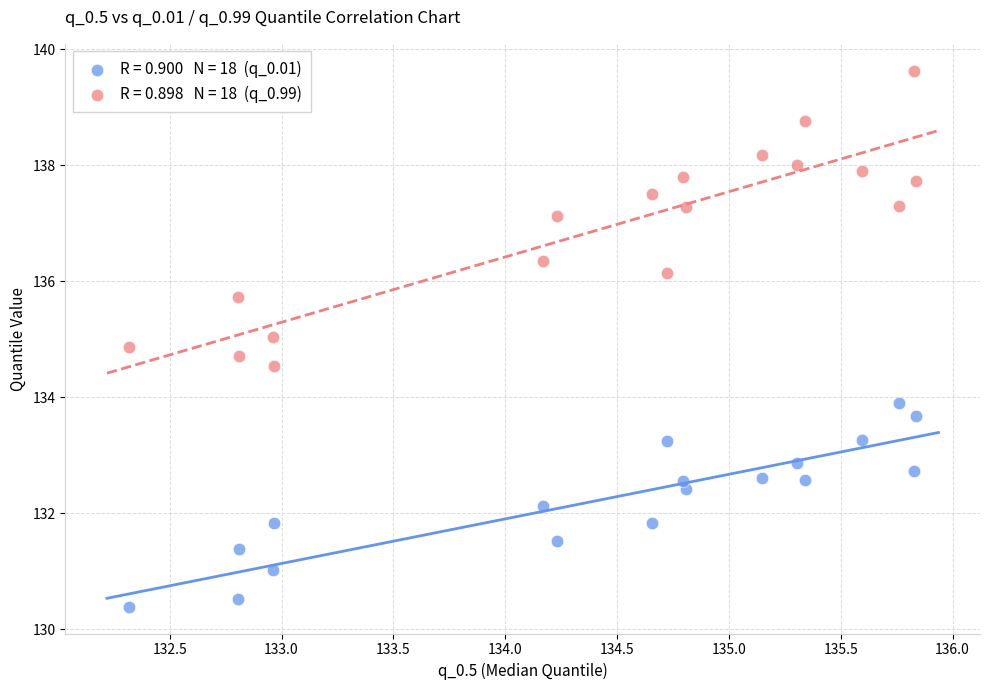

Across all data points, what is the range of X values (max minus min)?

3.5